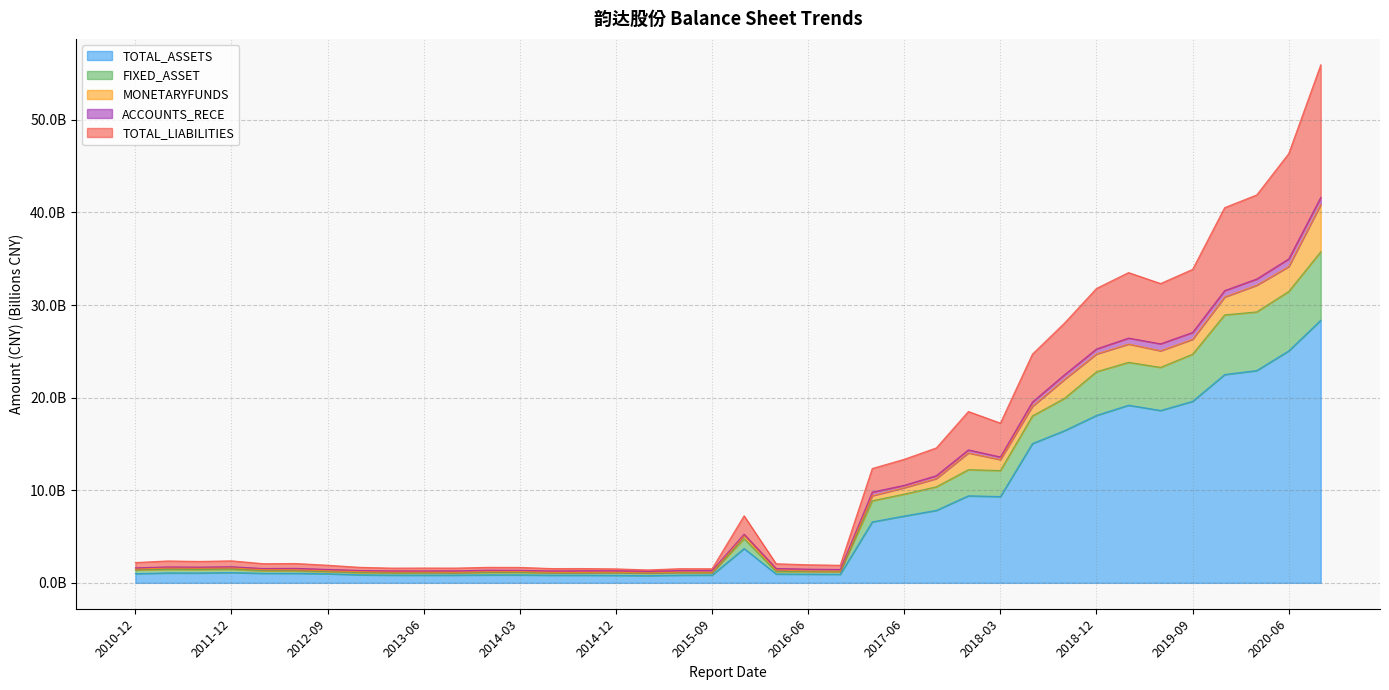

True or false: FIXED_ASSET and TOTAL_LIABILITIES intersect in this chart.

False